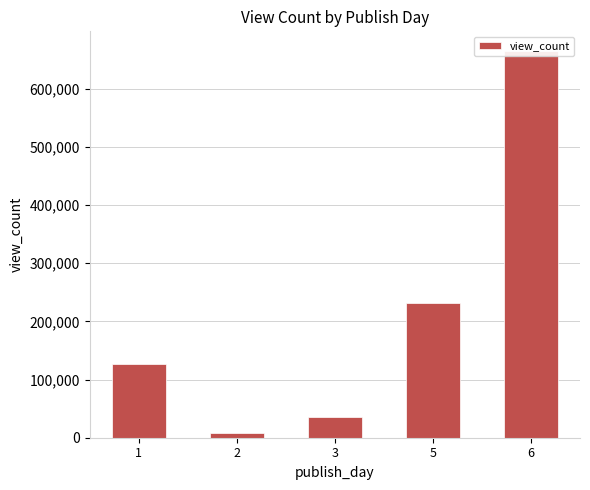

Rank the categories by value from highest to lowest.

6, 5, 1, 3, 2